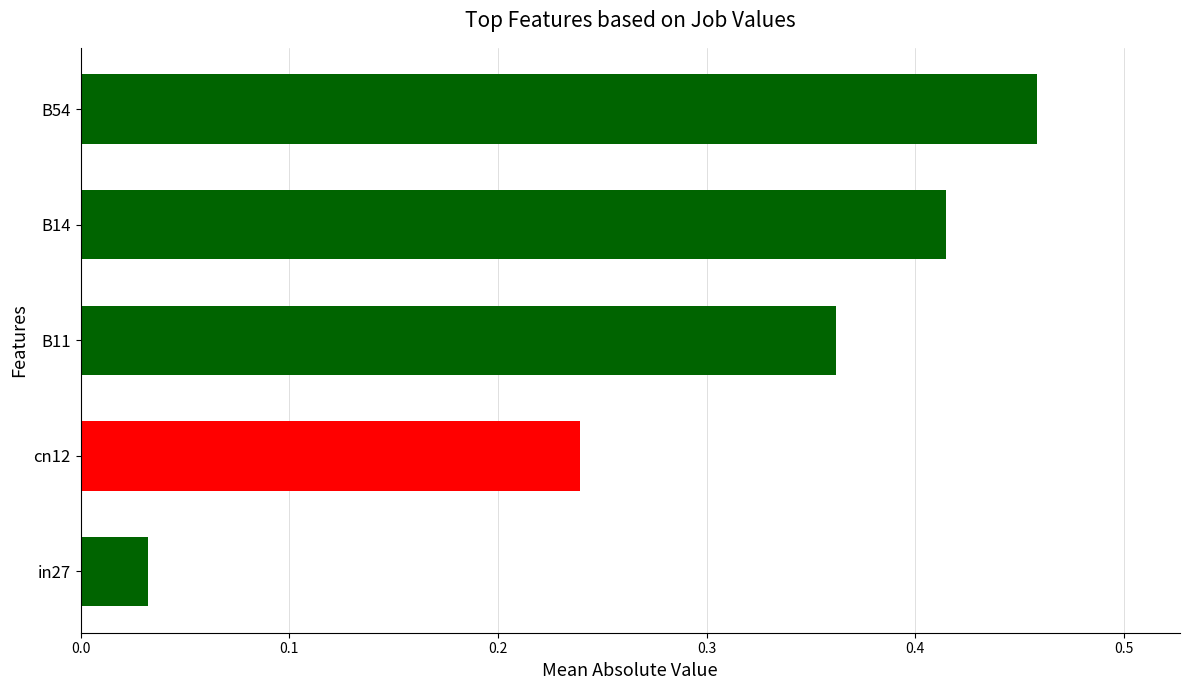

Reading right to left, what are all the values shown in this chart?

0.5	0.4	0.4	0.2	0.0